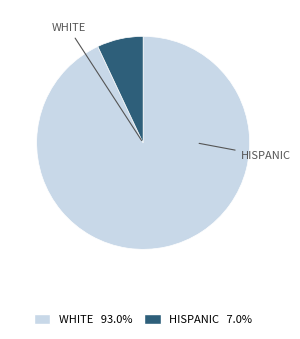

Is there any slice that represents more than half of the pie?

Yes